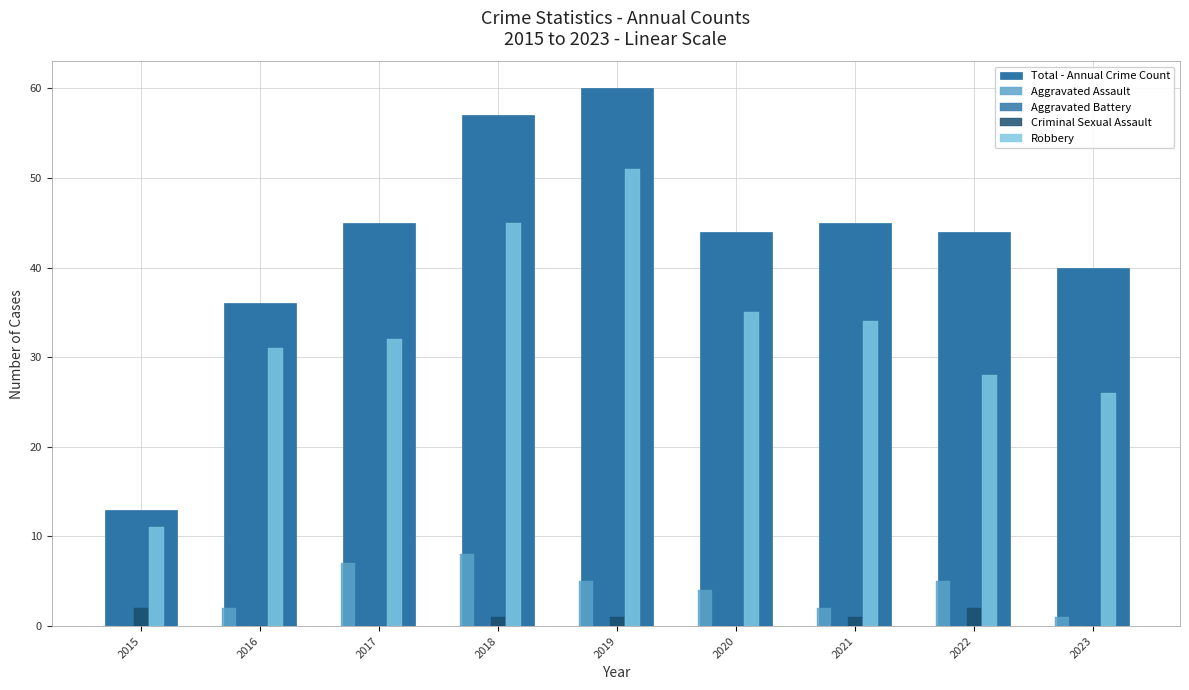

Are the bars grouped side by side (vs. stacked)?

Yes